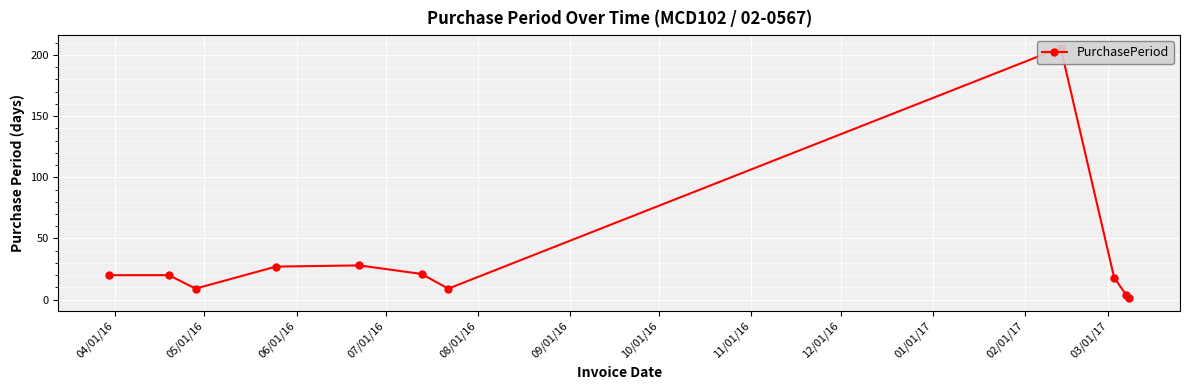

What is the label of the 8th point from the right?

07/01/16